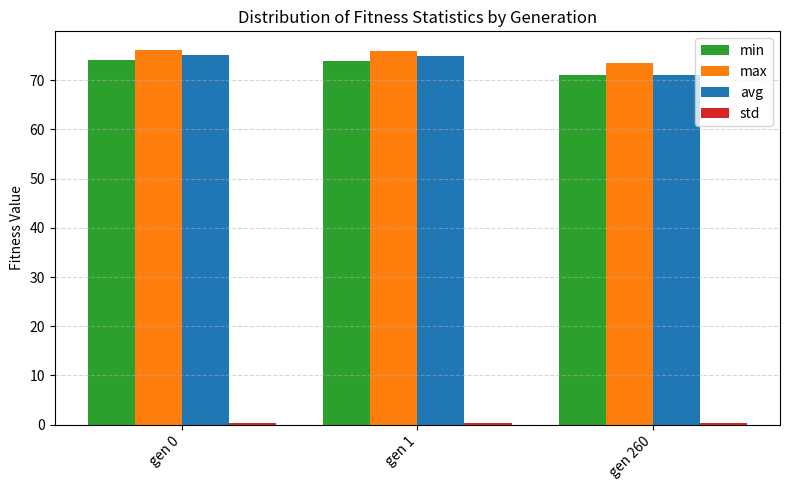

True or false: min has a value of 103.8 at gen 1.

False